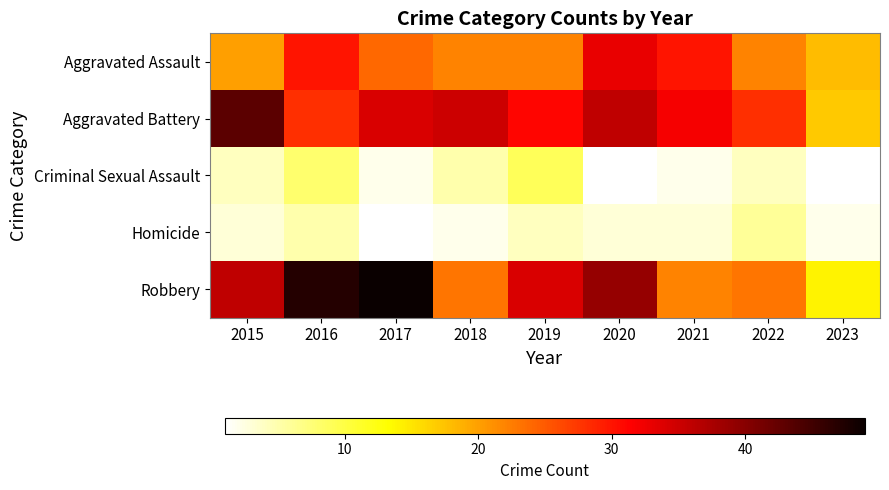

Between 2018 and 2019, which is larger?

2018